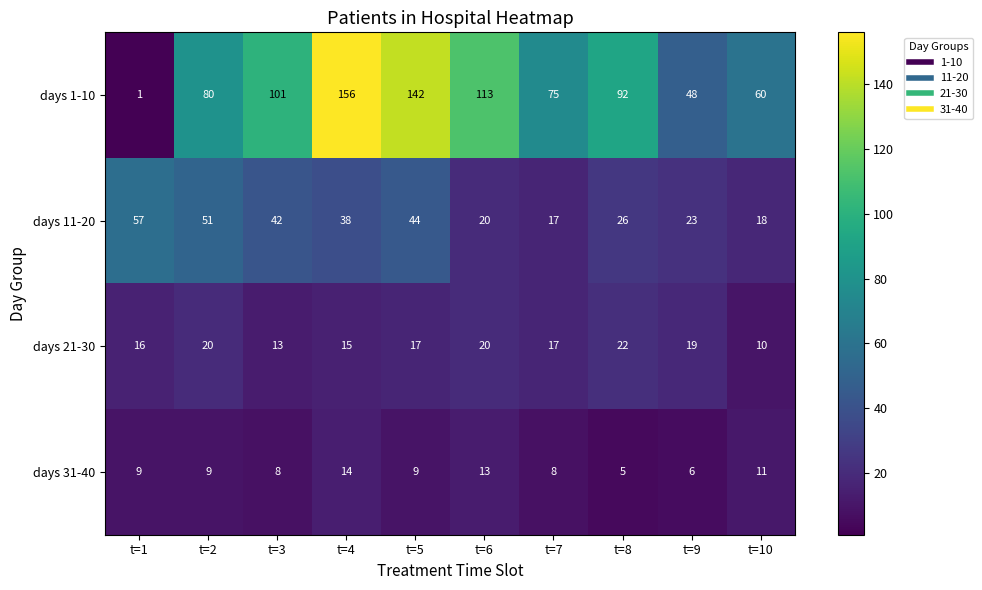

What is the sum of all days 21-30 values?

169